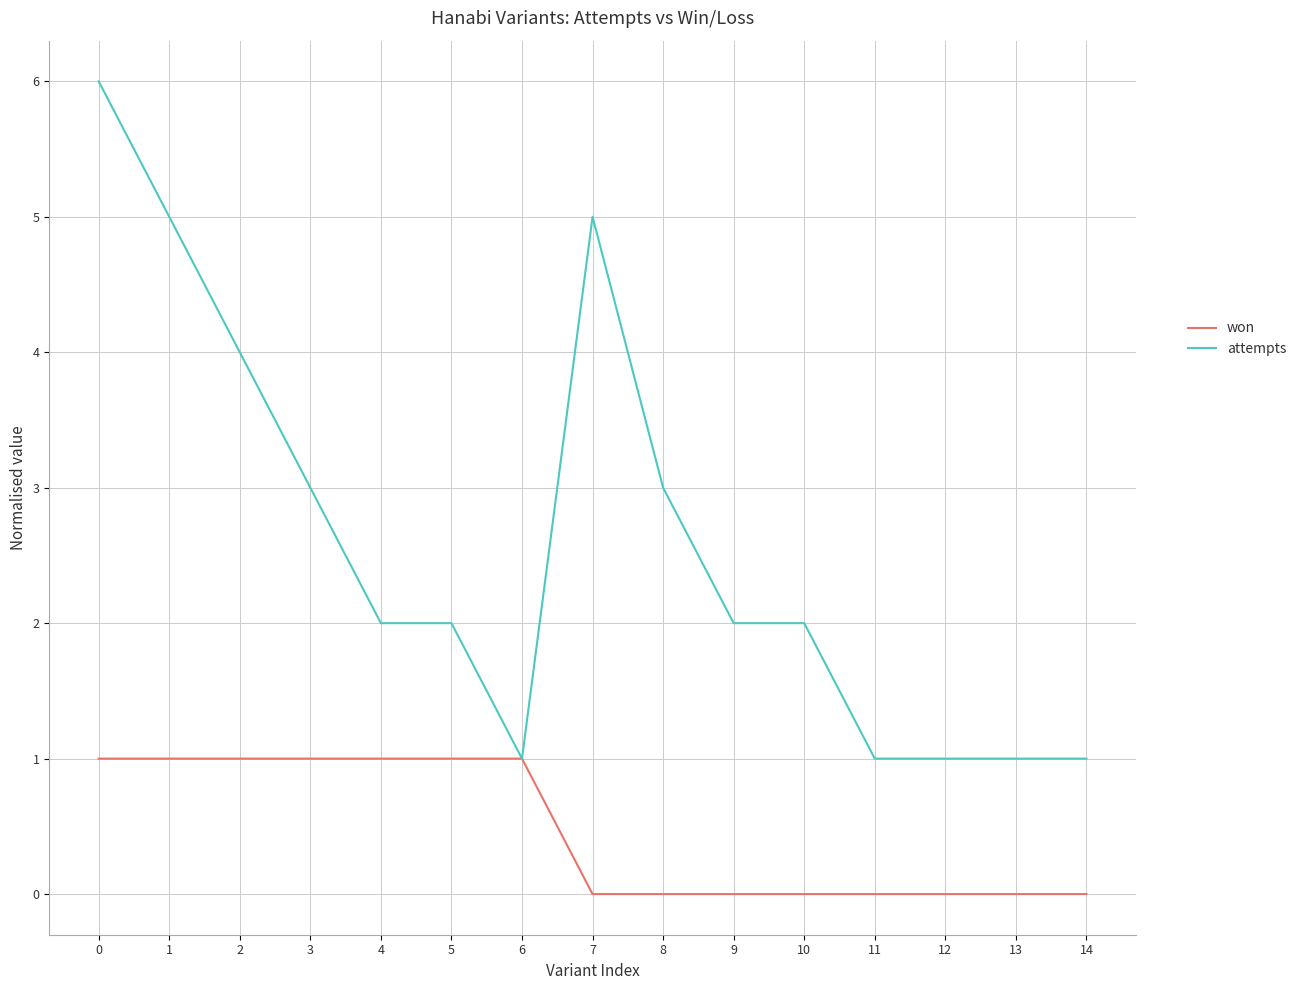

Read the attempts value at 8.

3